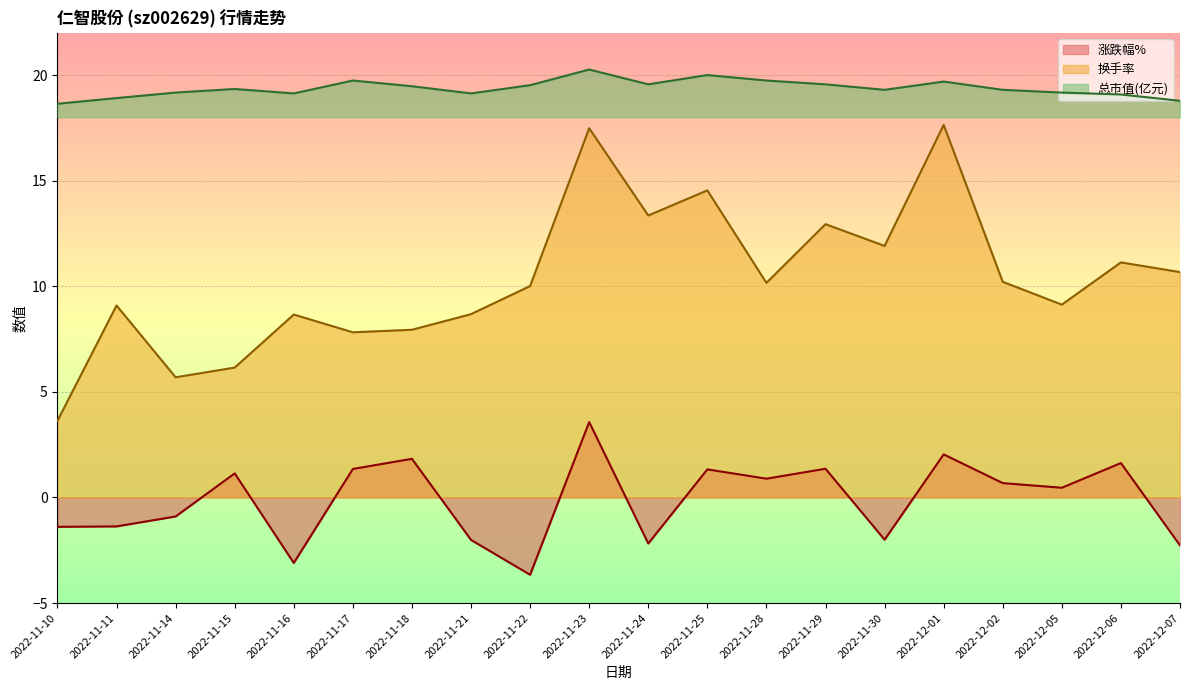

True or false: 总市值(亿元) and 换手率 intersect in this chart.

False